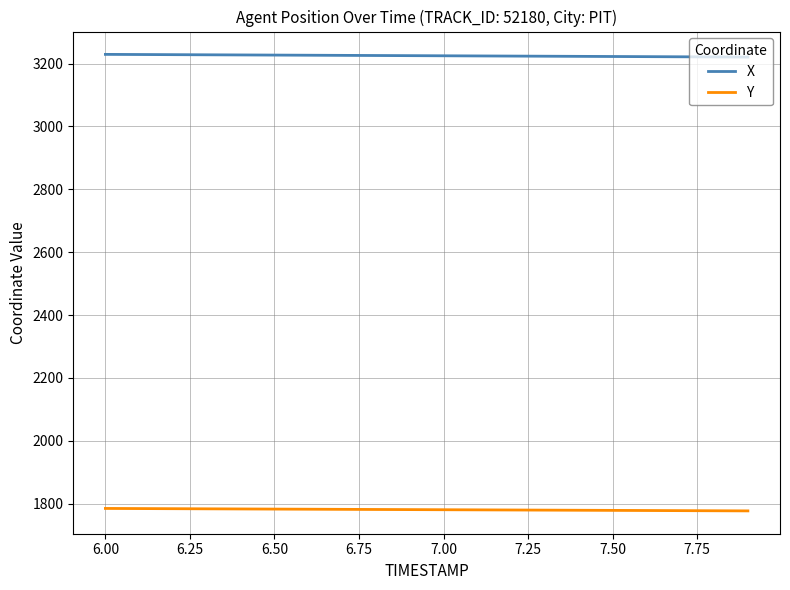

Rank the series by their maximum value, from highest to lowest.

X, Y